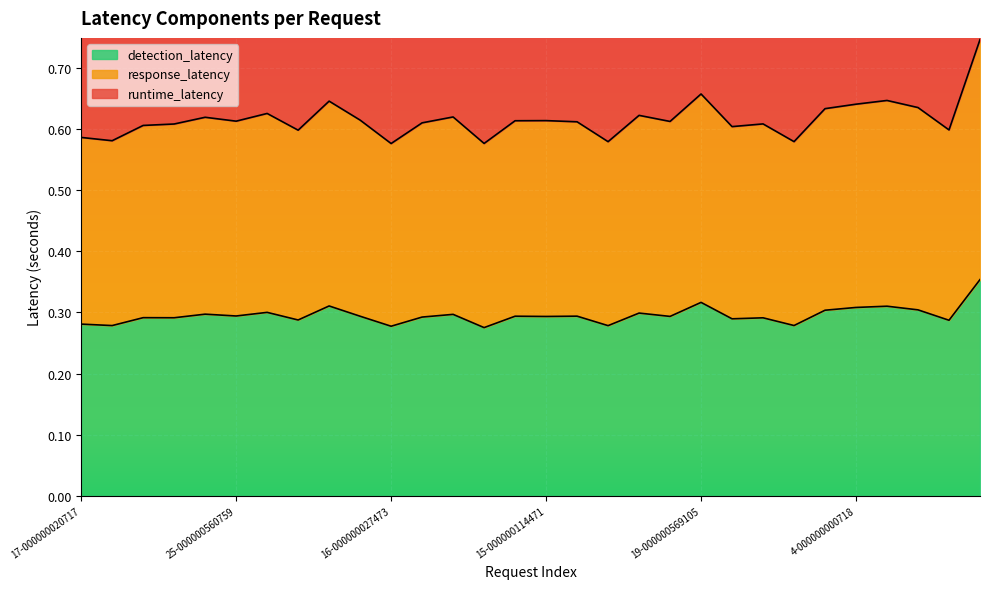

True or false: response_latency has more than 2 points higher than both neighbors.

True